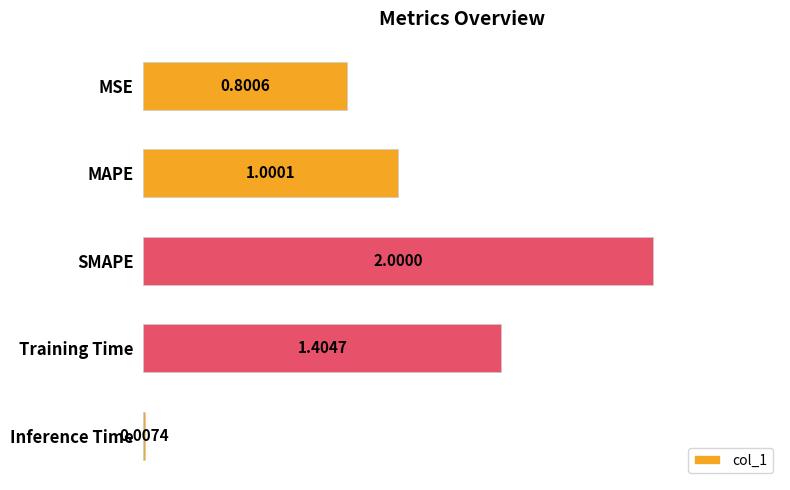

What is the sum of all values?

5.2